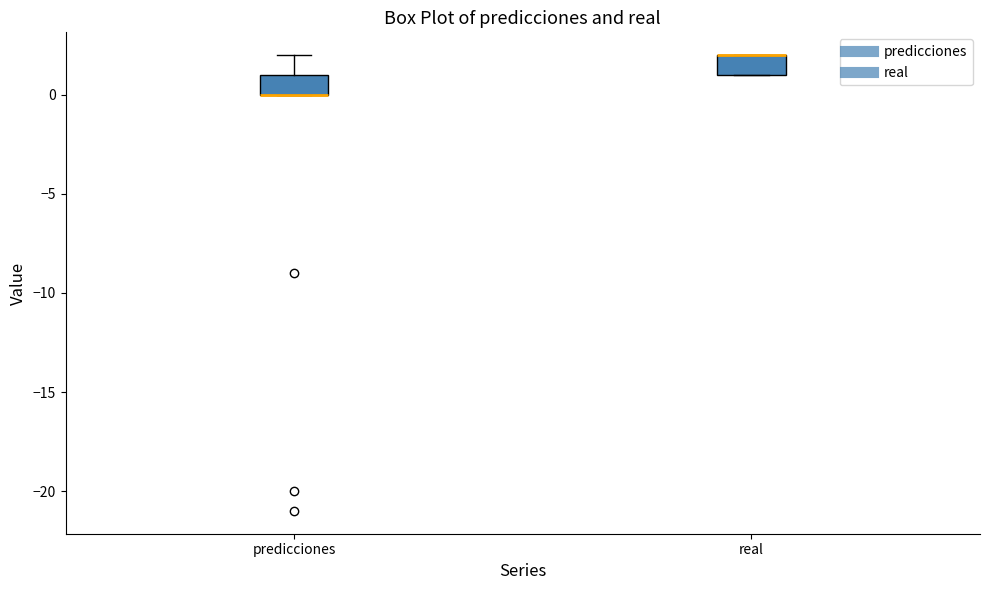

Reading left to right, transcribe this box plot: for each box, give where its median line is, the range the box spans, and where its two whiskers end, as read against the y-axis. The values are not printed on the chart, so give them approximately, as read against the axis.

predicciones: median 0 (drawn on the box's lower edge), box 0 to 1, whiskers 0 to 2
real: median 2 (drawn on the box's upper edge), box 1 to 2, whiskers 1 to 2